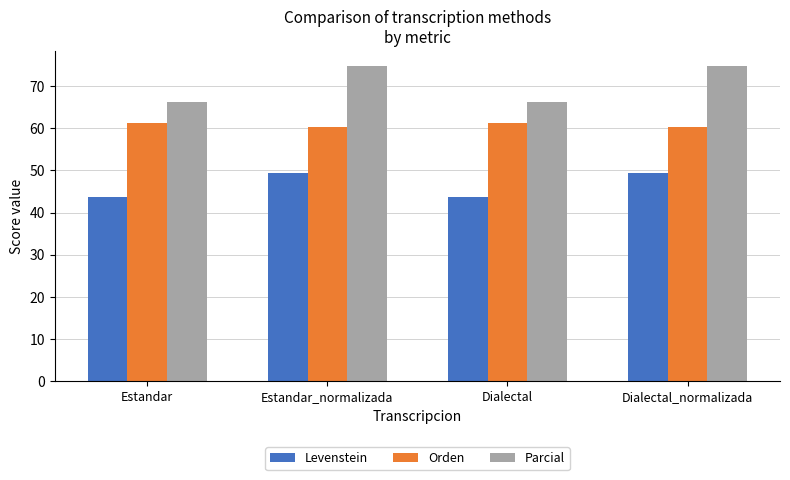

What is the spread (max minus min) of values at Estandar_normalizada?

25.3